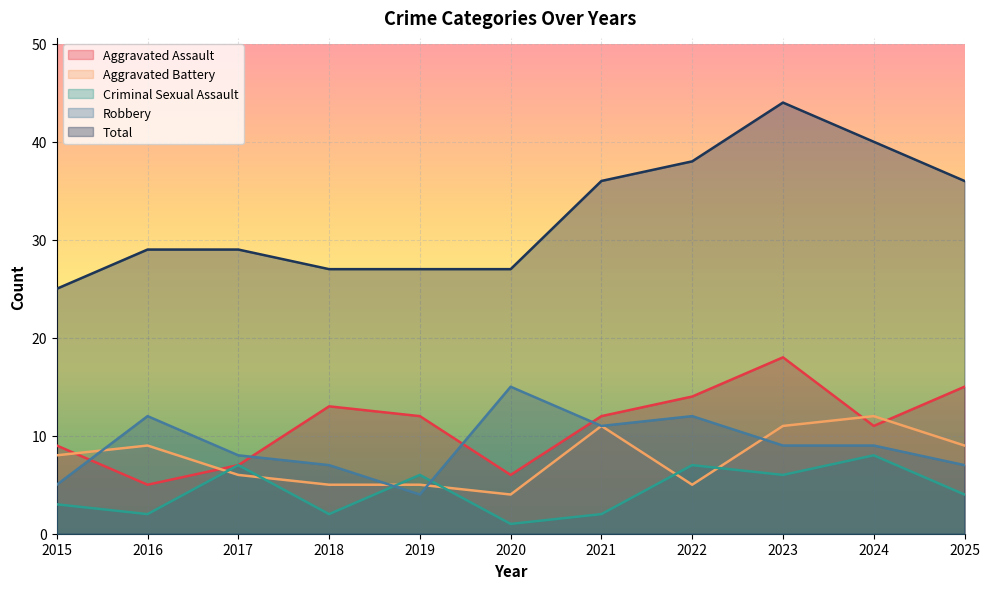

True or false: Criminal Sexual Assault has more than 2 interior local peaks.

True